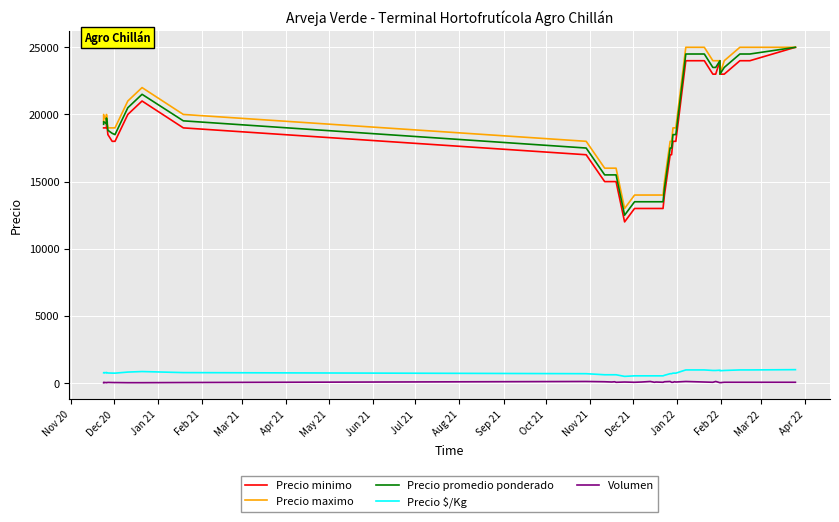

Does the chart display data point markers on the line(s)?

No